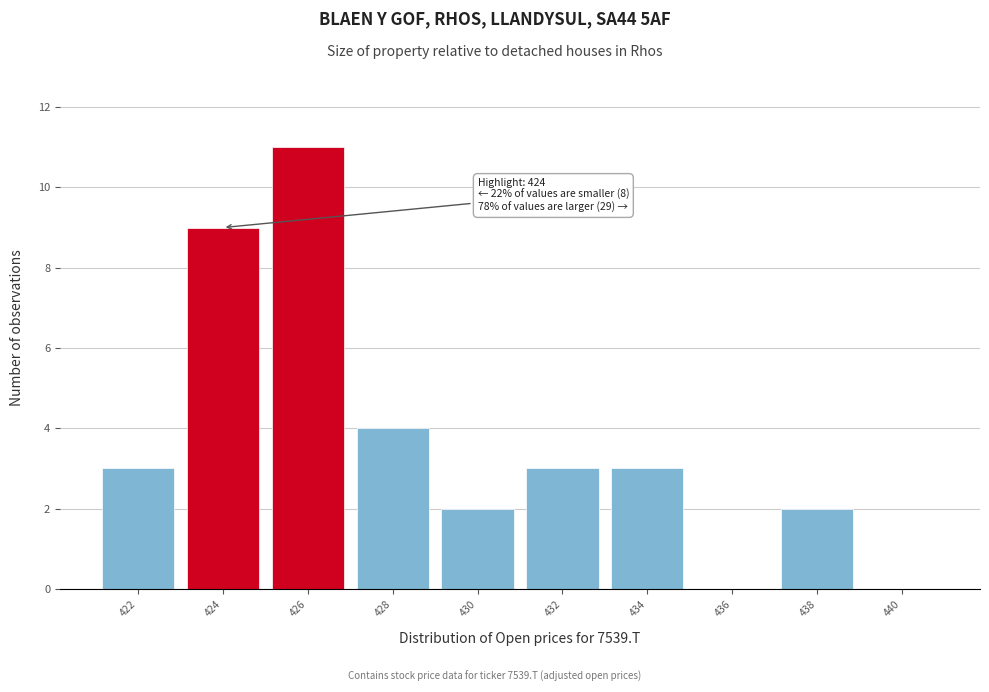

Over which range of the x-axis is the bar tallest?

425 to 427